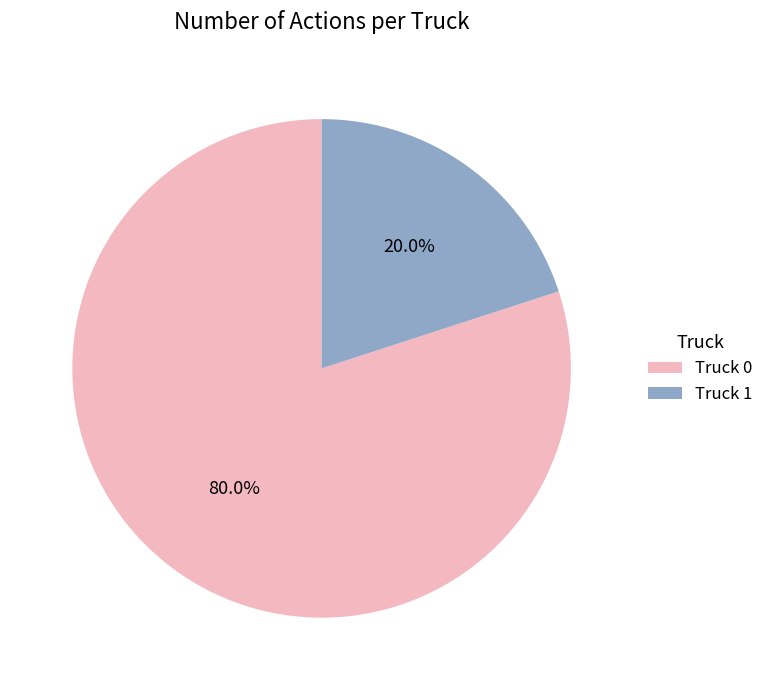

Which slice is the largest?

Truck 0